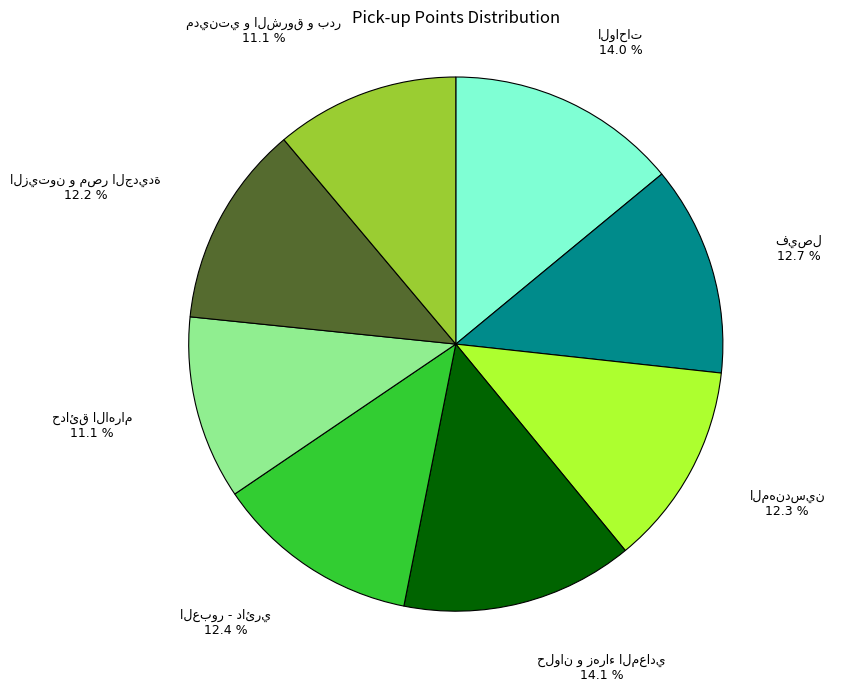

Is there a majority slice in this chart?

No